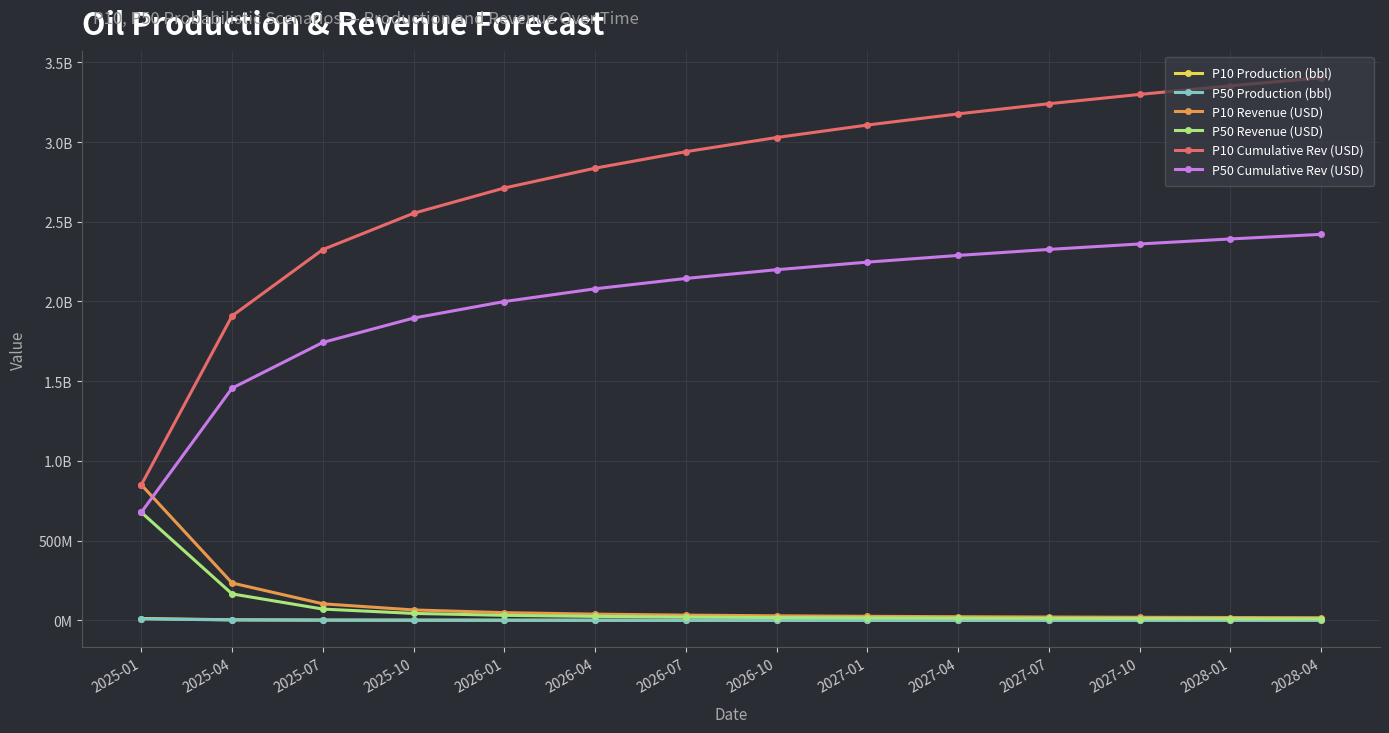

Does the chart display data point markers on the line(s)?

Yes